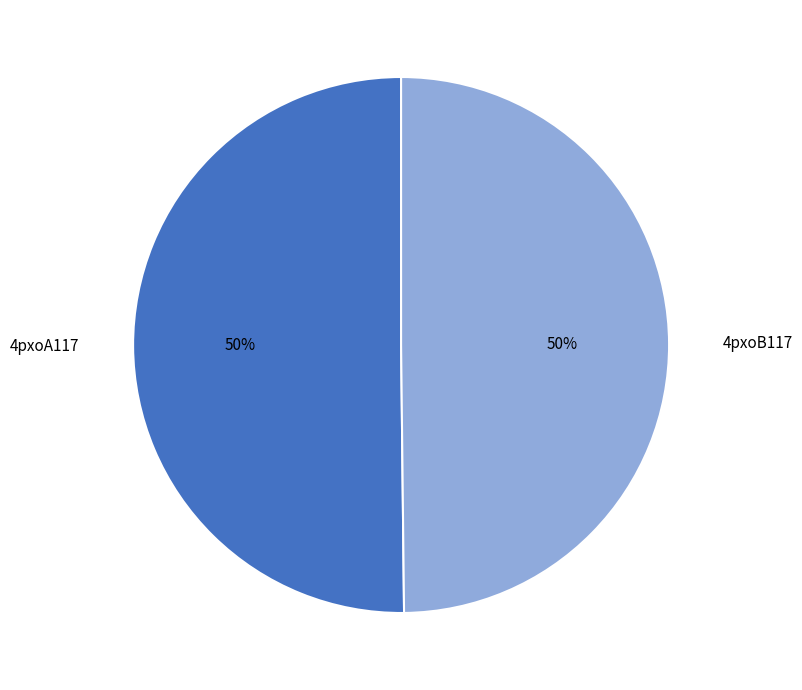

Combined, do 4pxoB117 and 4pxoA117 account for over 50%?

Yes